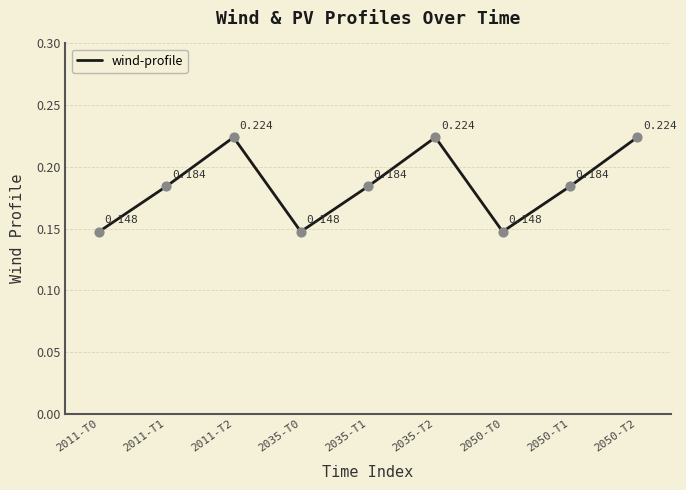

Which has a higher value, 2050-T1 or 2011-T0?

2050-T1